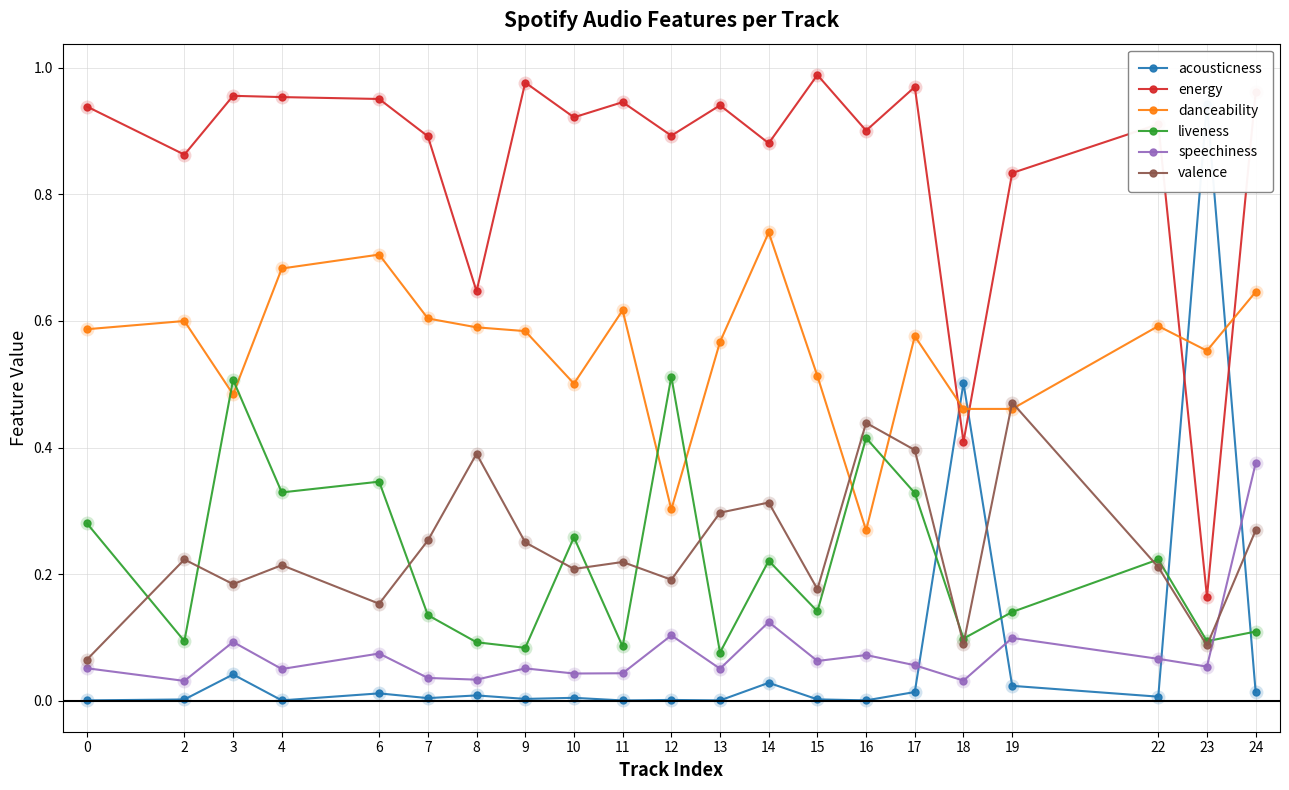

Is it true that energy equals 0.4 at 18?

True